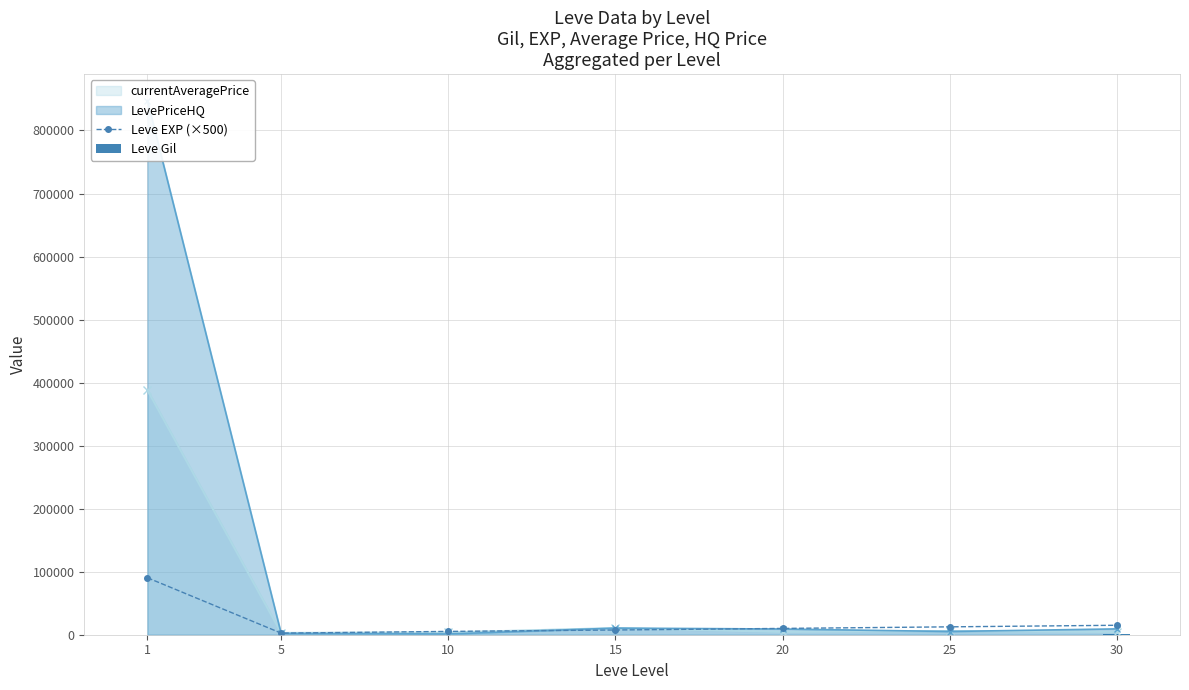

Which category has the lowest value in the Leve EXP (×500) series?

5